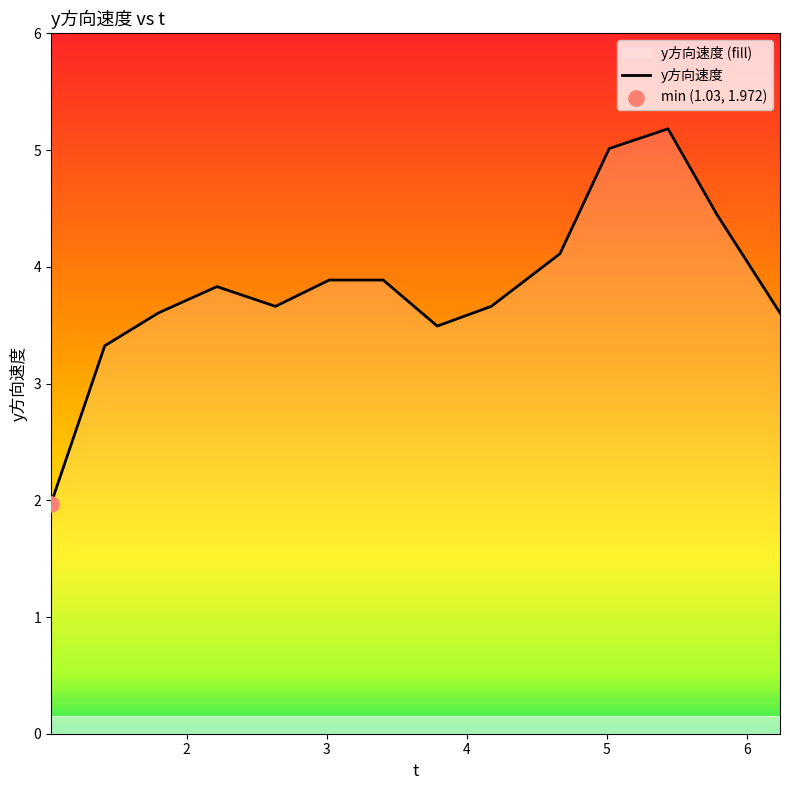

What is the difference between the maximum and minimum values?

3.2